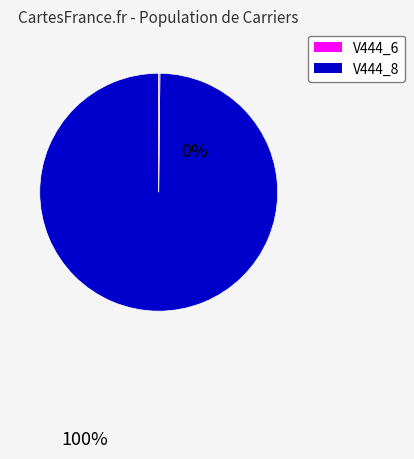

True or false: V444_6 accounts for 100% of the total.

True